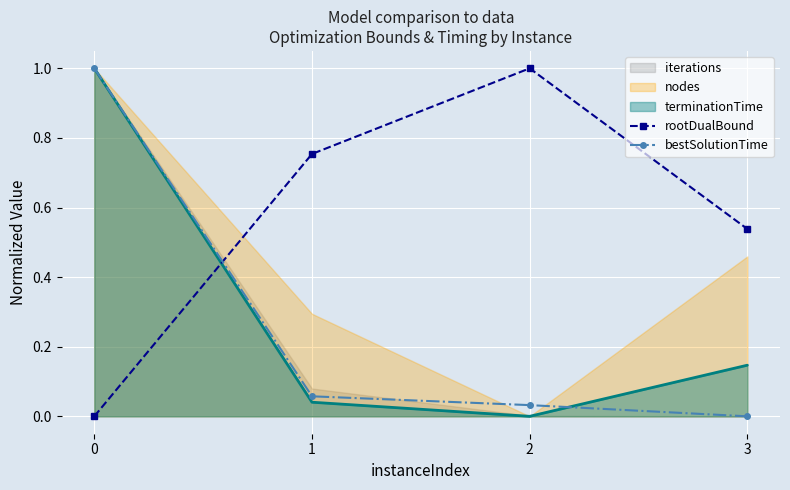

Which has a higher value, 3 or 2?

2